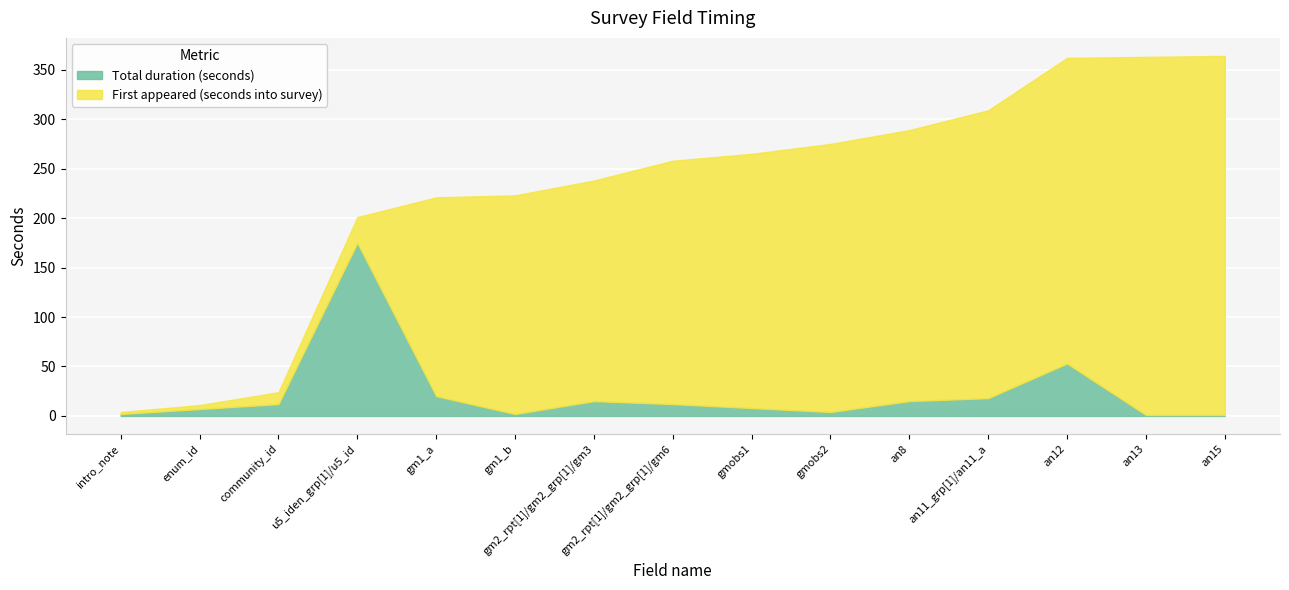

At how many categories does at least one series exceed 178?

11